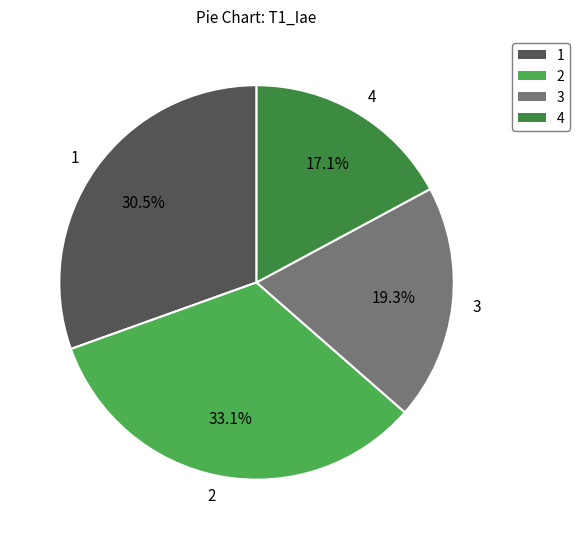

How many segments does this pie chart have?

4